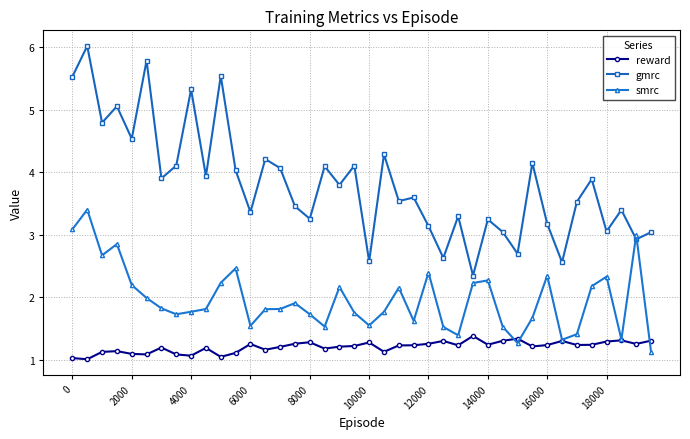

What is the value of the reward point at the 28th from the left?

1.4